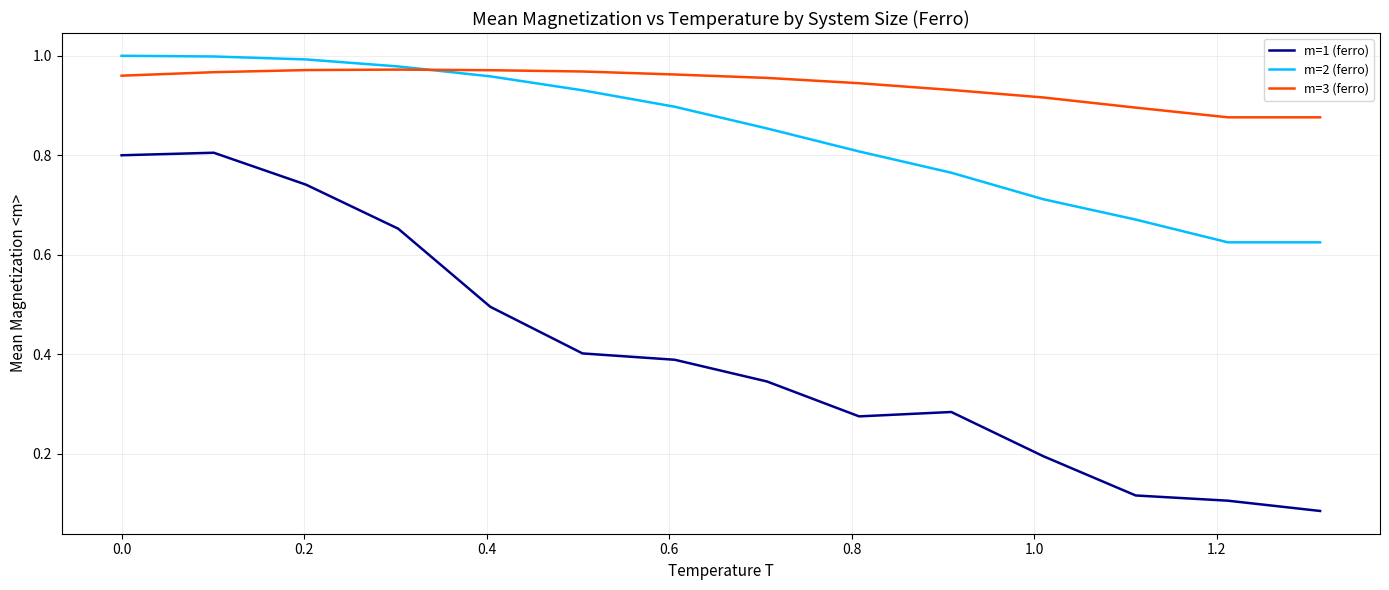

Count the number of data series in this chart.

3